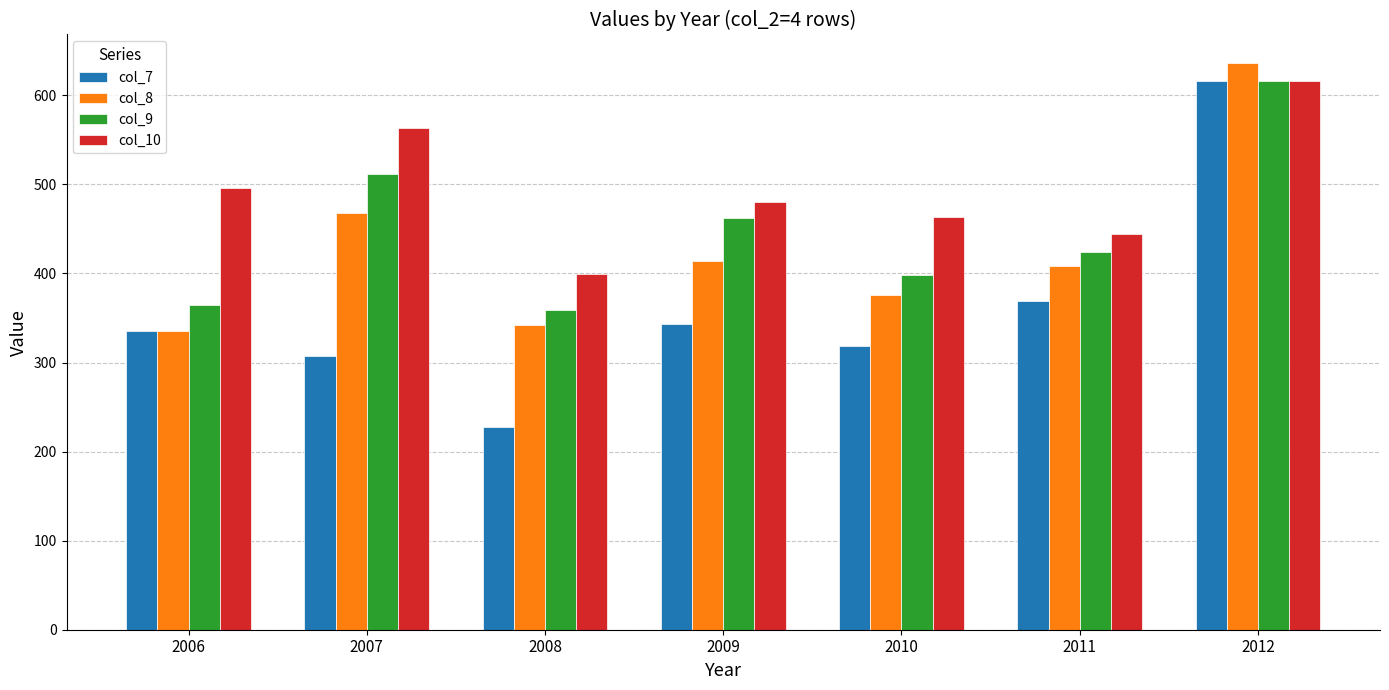

What is the spread (max minus min) of values at 2009?

137.2